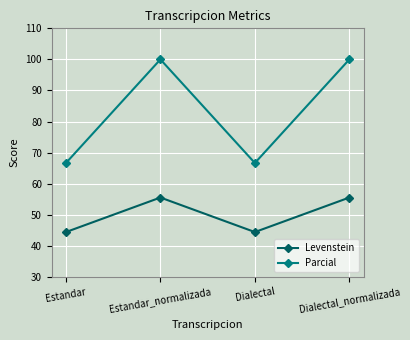

List the series in order of their peak value, lowest first.

Levenstein, Parcial